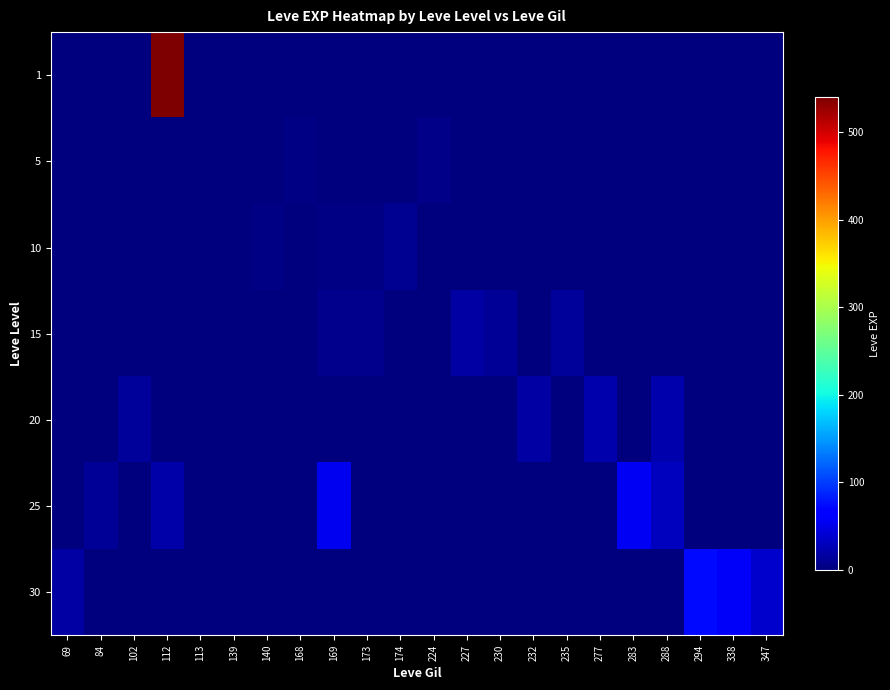

Reading left to right, extract all data points from this chart.

1: 69=1	84=1	102=1	112=540	113=1	139=1	140=1	168=1	169=1	173=1	174=1	224=1	227=1	230=1	232=1	235=1	277=1	283=1	288=1	294=1	338=1	347=1
5: 69=0	84=0	102=0	112=0	113=0	139=1	140=2	168=3	169=0	173=1	174=0	224=6	227=0	230=0	232=0	235=0	277=0	283=0	288=0	294=0	338=0	347=0
10: 69=0	84=0	102=0	112=0	113=0	139=0	140=3	168=0	169=3	173=3	174=10	224=0	227=0	230=0	232=0	235=0	277=0	283=0	288=0	294=0	338=0	347=0
15: 69=0	84=0	102=0	112=0	113=0	139=0	140=0	168=0	169=7	173=7	174=0	224=0	227=17	230=11	232=0	235=13	277=0	283=0	288=0	294=0	338=0	347=0
20: 69=0	84=0	102=13	112=0	113=0	139=0	140=0	168=0	169=0	173=0	174=0	224=0	227=0	230=0	232=18	235=0	277=22	283=0	288=22	294=0	338=0	347=0
25: 69=0	84=12	102=0	112=20	113=0	139=0	140=0	168=0	169=53	173=0	174=0	224=0	227=0	230=0	232=0	235=0	277=0	283=55	288=31	294=0	338=0	347=0
30: 69=17	84=0	102=0	112=0	113=0	139=0	140=0	168=0	169=0	173=0	174=0	224=0	227=0	230=0	232=0	235=0	277=0	283=0	288=0	294=72	338=57	347=36